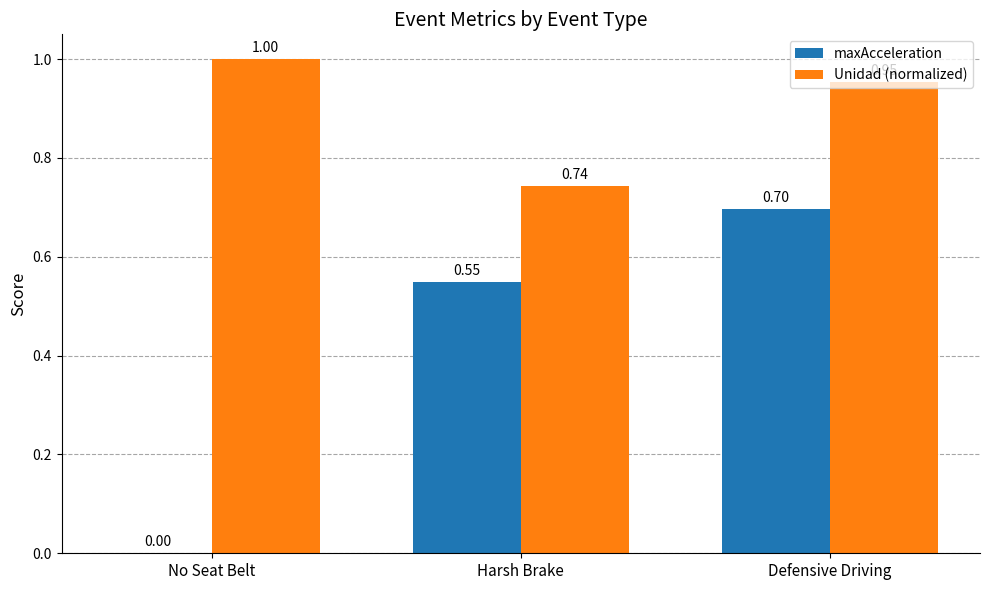

Which category has the highest value in the maxAcceleration series?

Defensive Driving